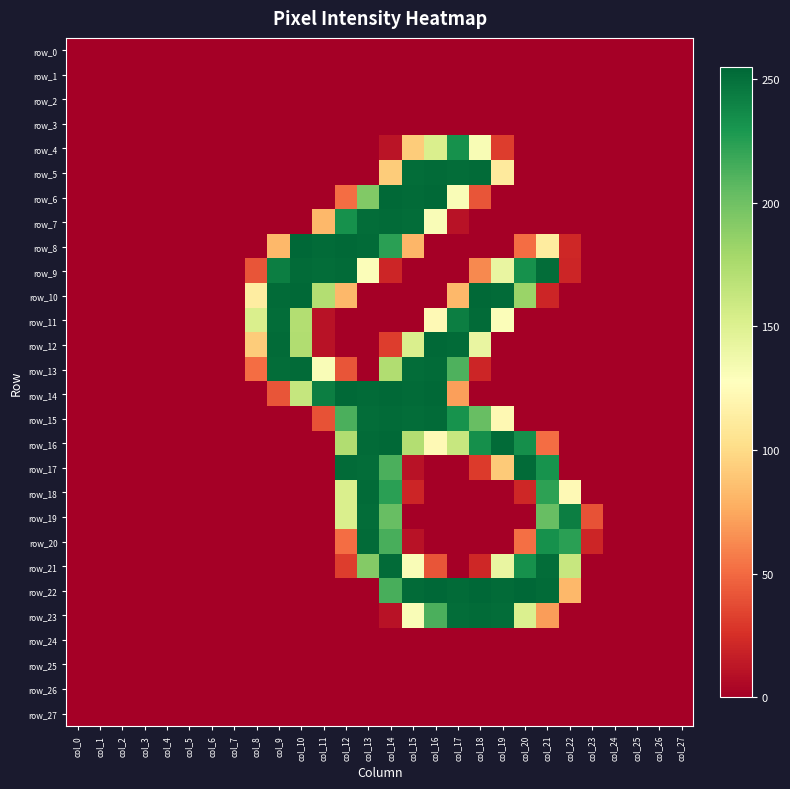

Which label corresponds to the smallest value in the chart?

col_0